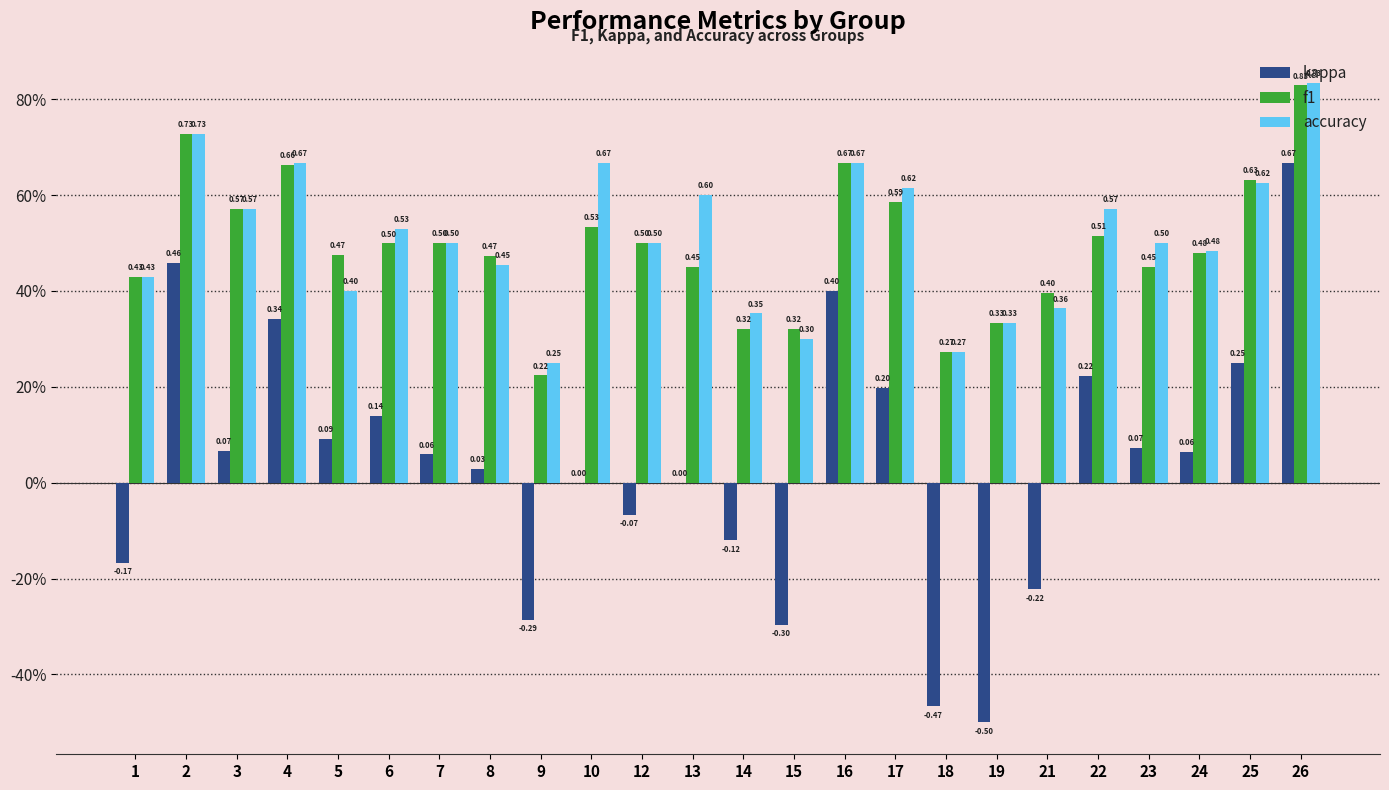

What is the difference between the maximum and minimum values in the kappa series?

1.2